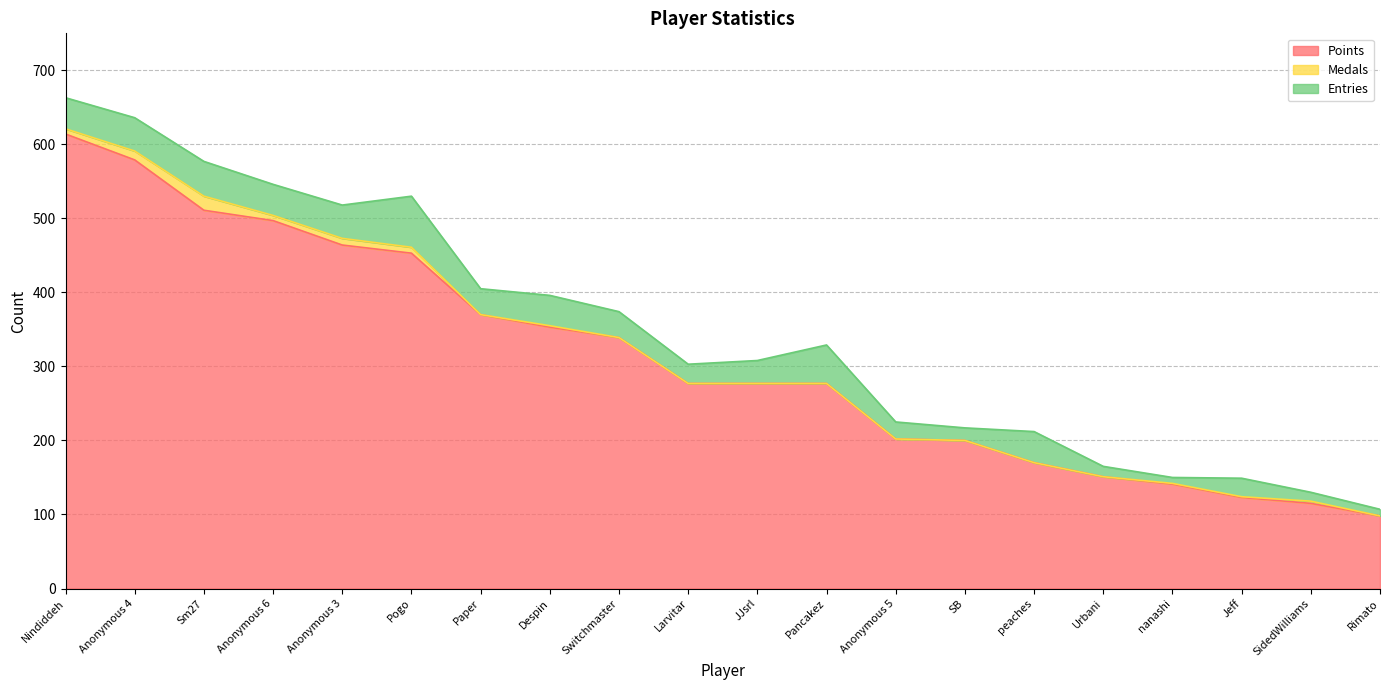

Reading left to right, what are all the values shown in this chart?

Points: 614	579	511	497	464	453	370	353	339	277	277	277	202	200	170	151	141	123	115	98
Medals: 7	12	19	7	9	8	0	2	0	0	0	0	0	0	0	0	1	1	3	0
Entries: 42	45	47	42	45	69	35	41	35	26	31	52	23	17	42	14	8	25	12	9